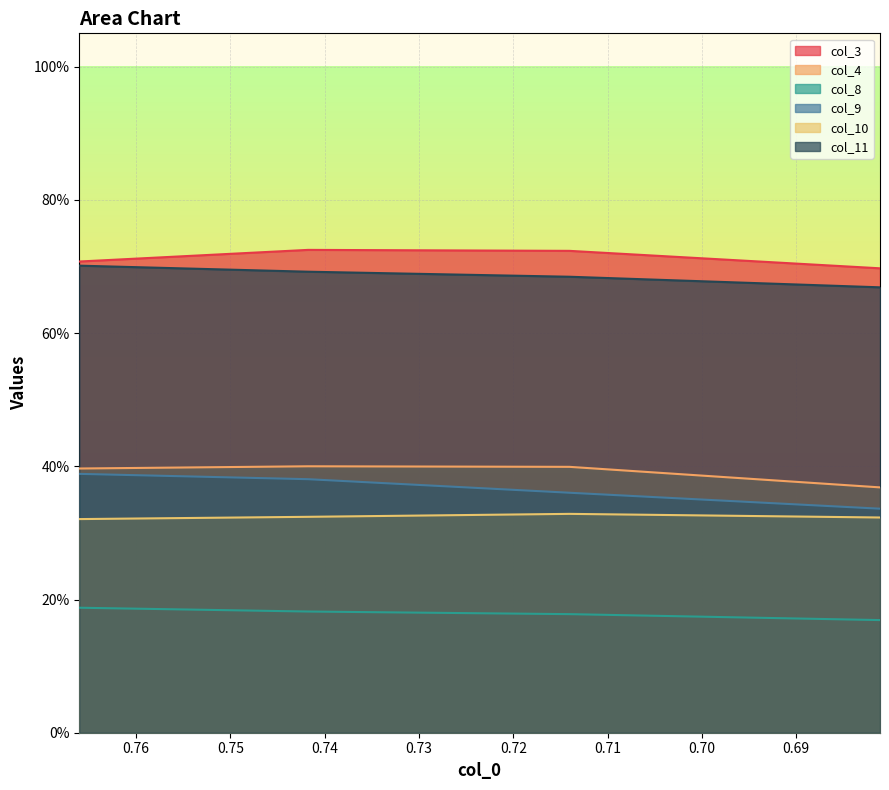

At which label does col_9 reach its minimum?

0.681109185